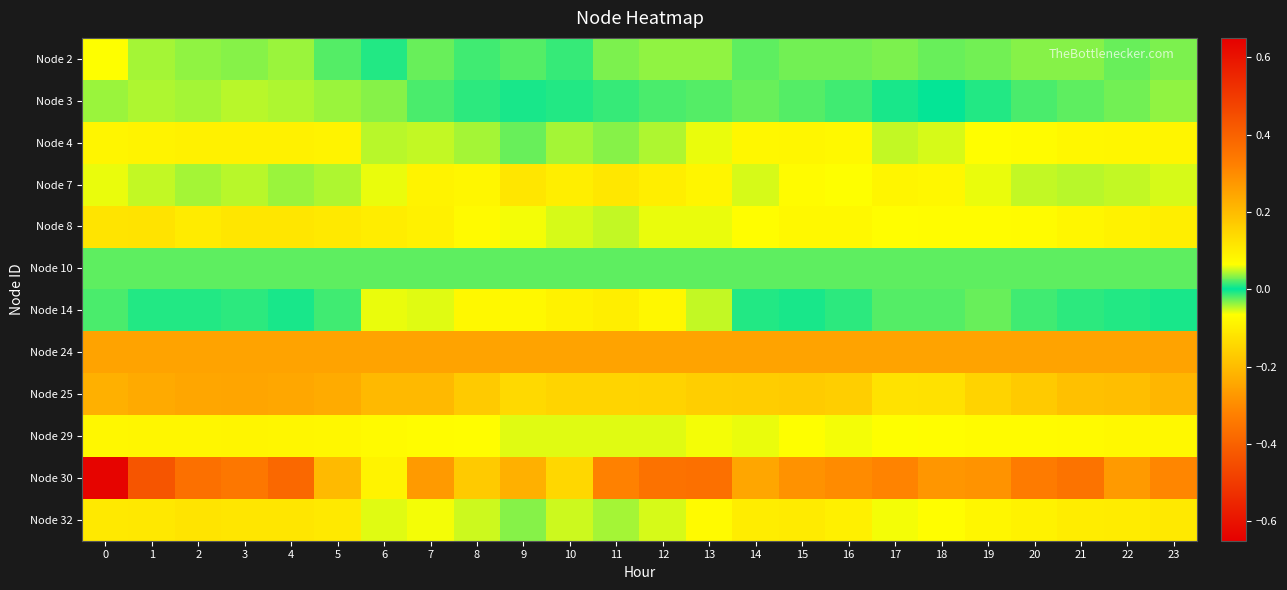

Which has a higher value, 12 or 1?

1